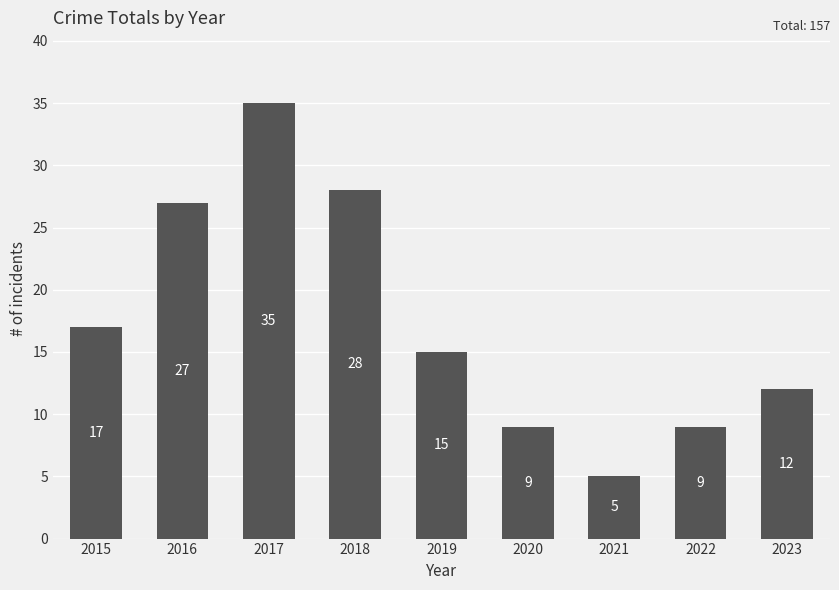

What is the average value?

17